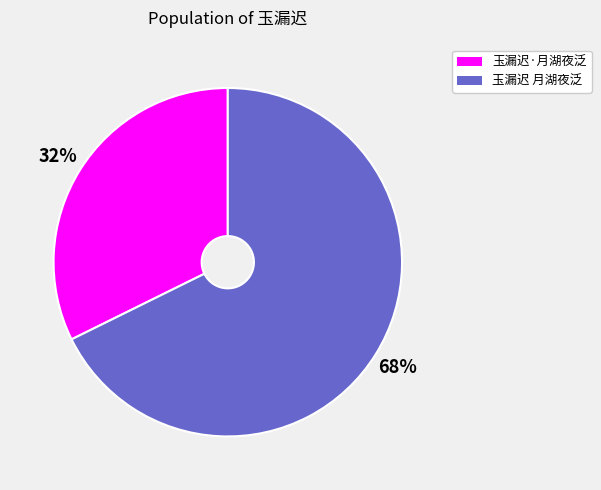

Which slice represents more than half of the pie?

玉漏迟 月湖夜泛